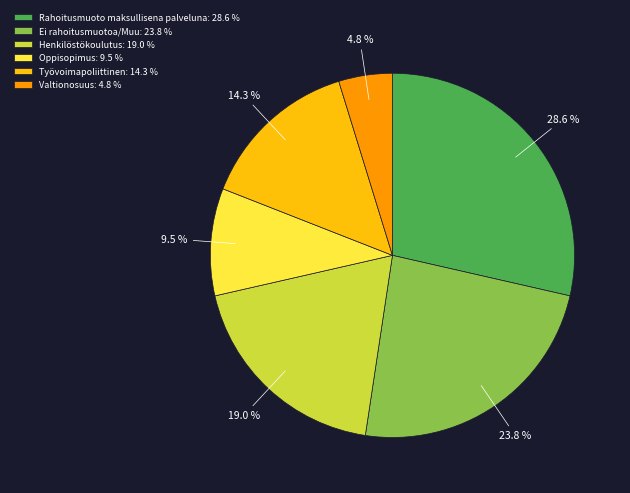

How many segments does this pie chart have?

6